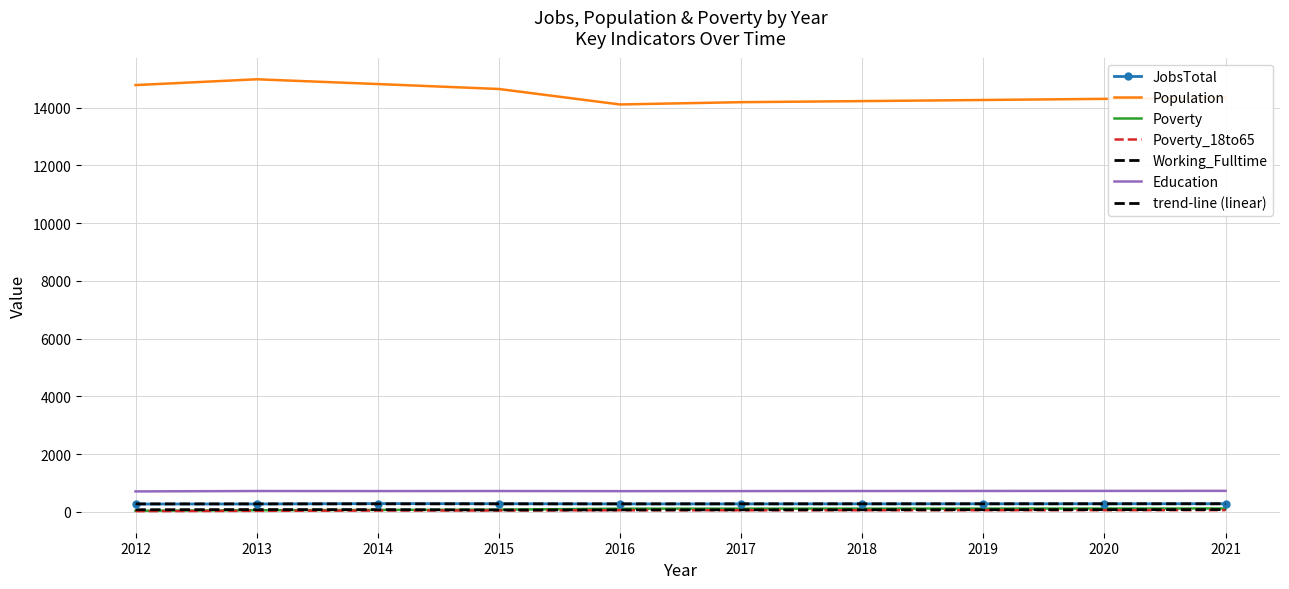

True or false: Population and JobsTotal cross at least once.

False